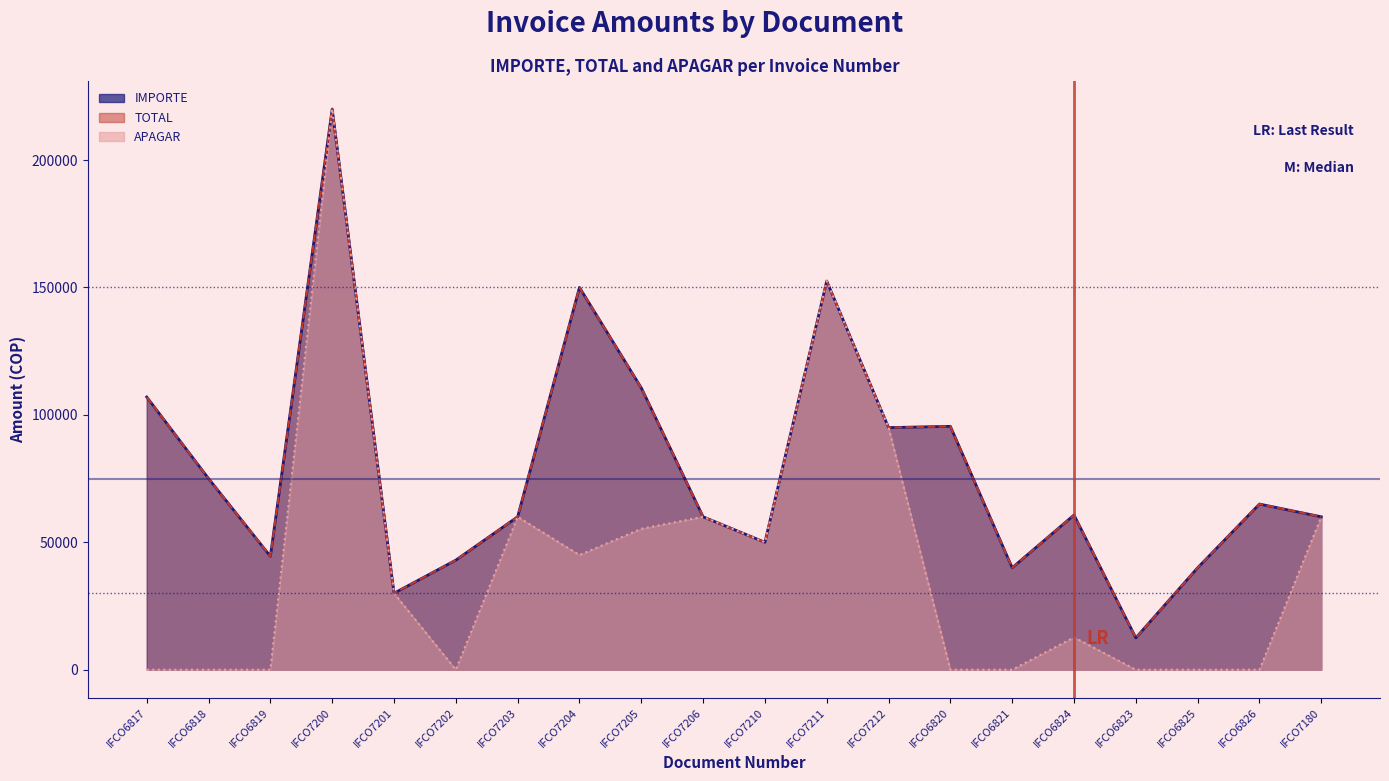

Between IFCO7200 and IFCO6824, which series saw the biggest shift?

APAGAR